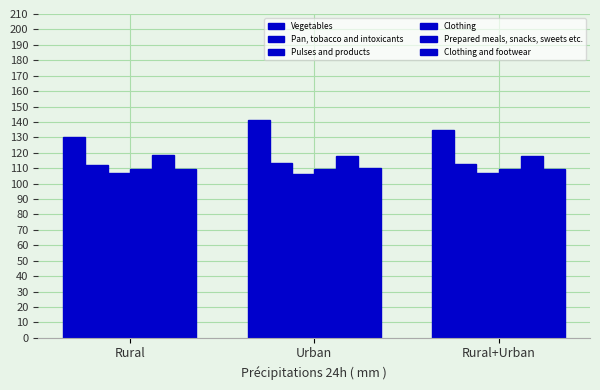

Which series has the widest spread of values?

Vegetables